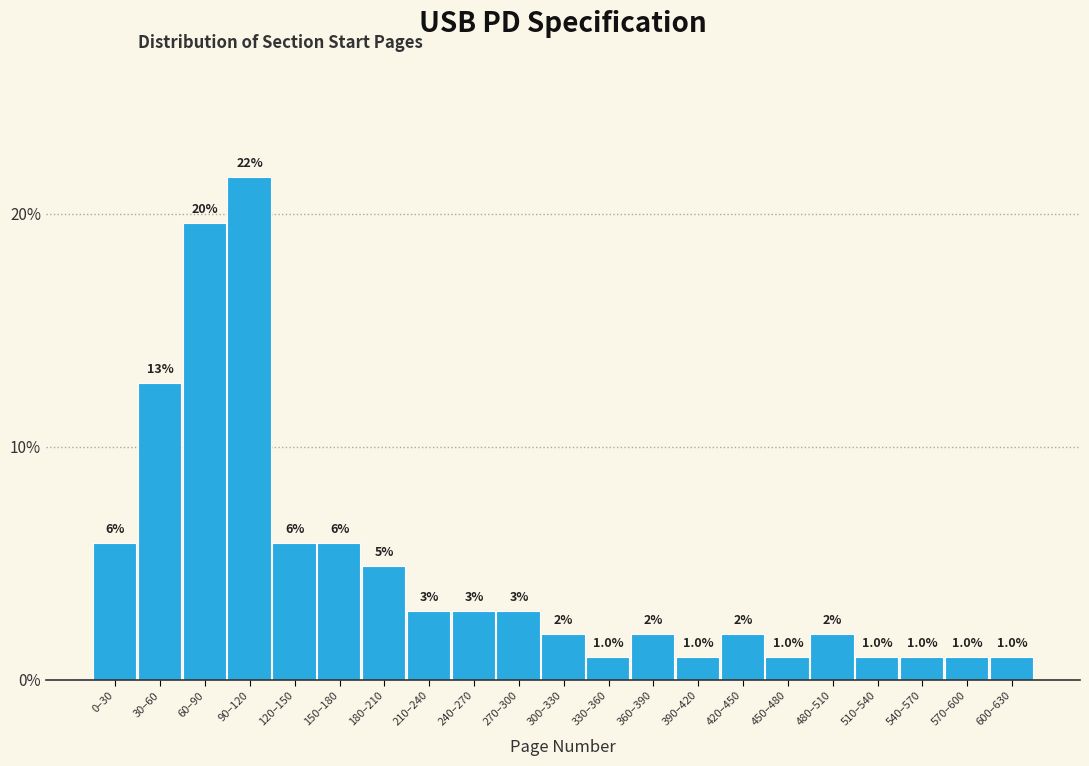

What is the value of the 17th bar from the left?

2.0